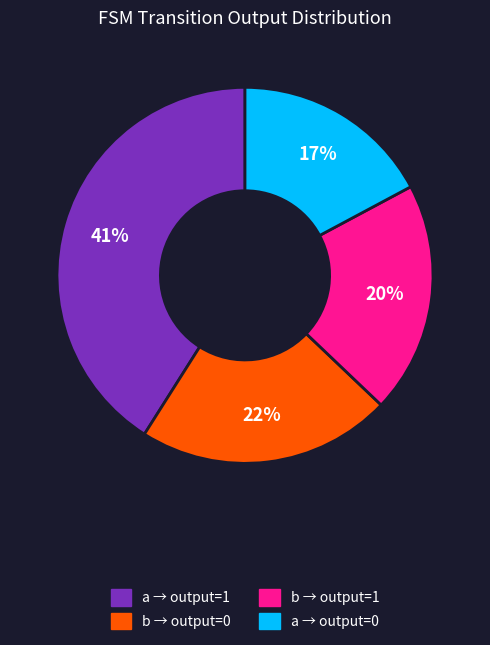

To the nearest percent, what is the difference between the largest and smallest slice percentages?

24%